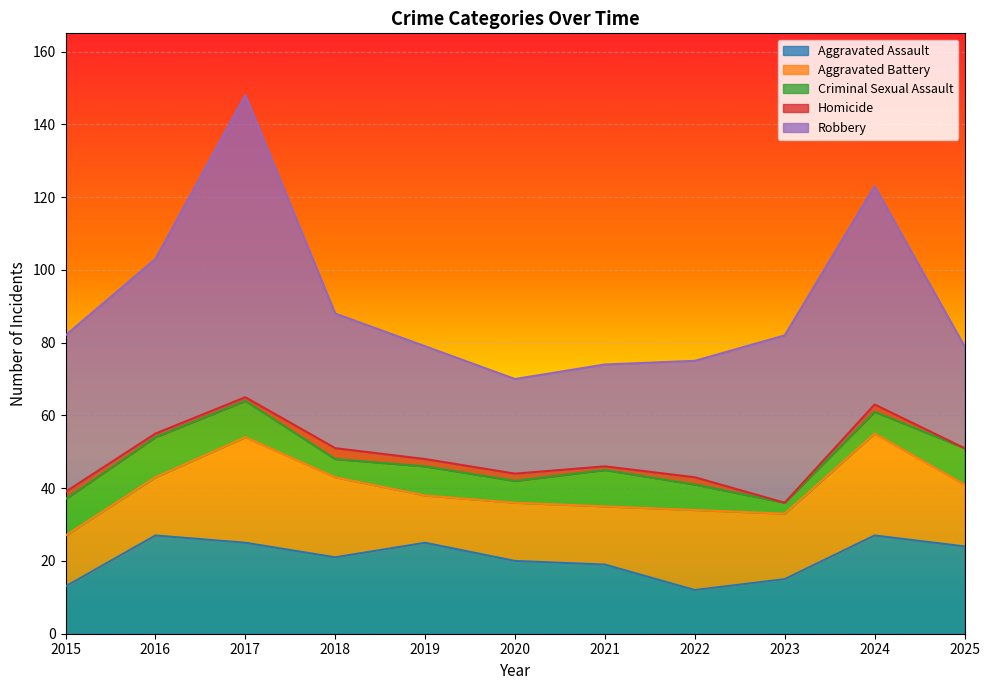

Between 2018 and 2025, which series saw the biggest shift?

Robbery